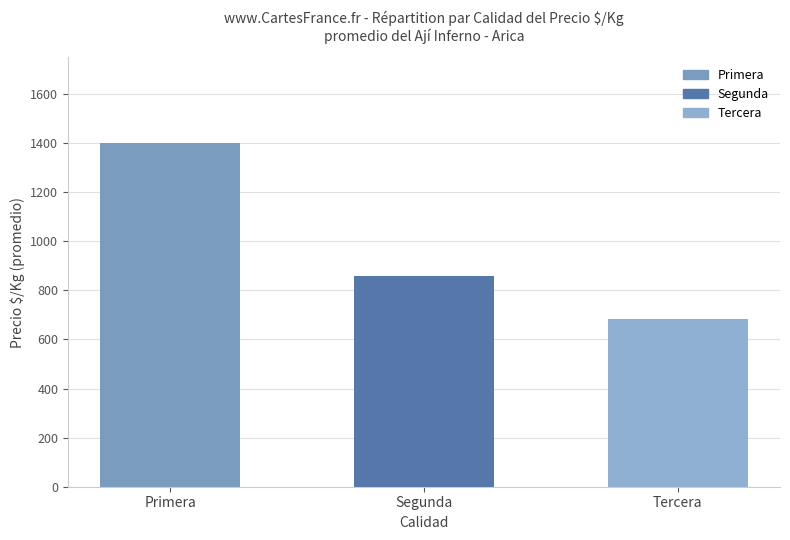

What is the maximum value shown in the chart?

1399